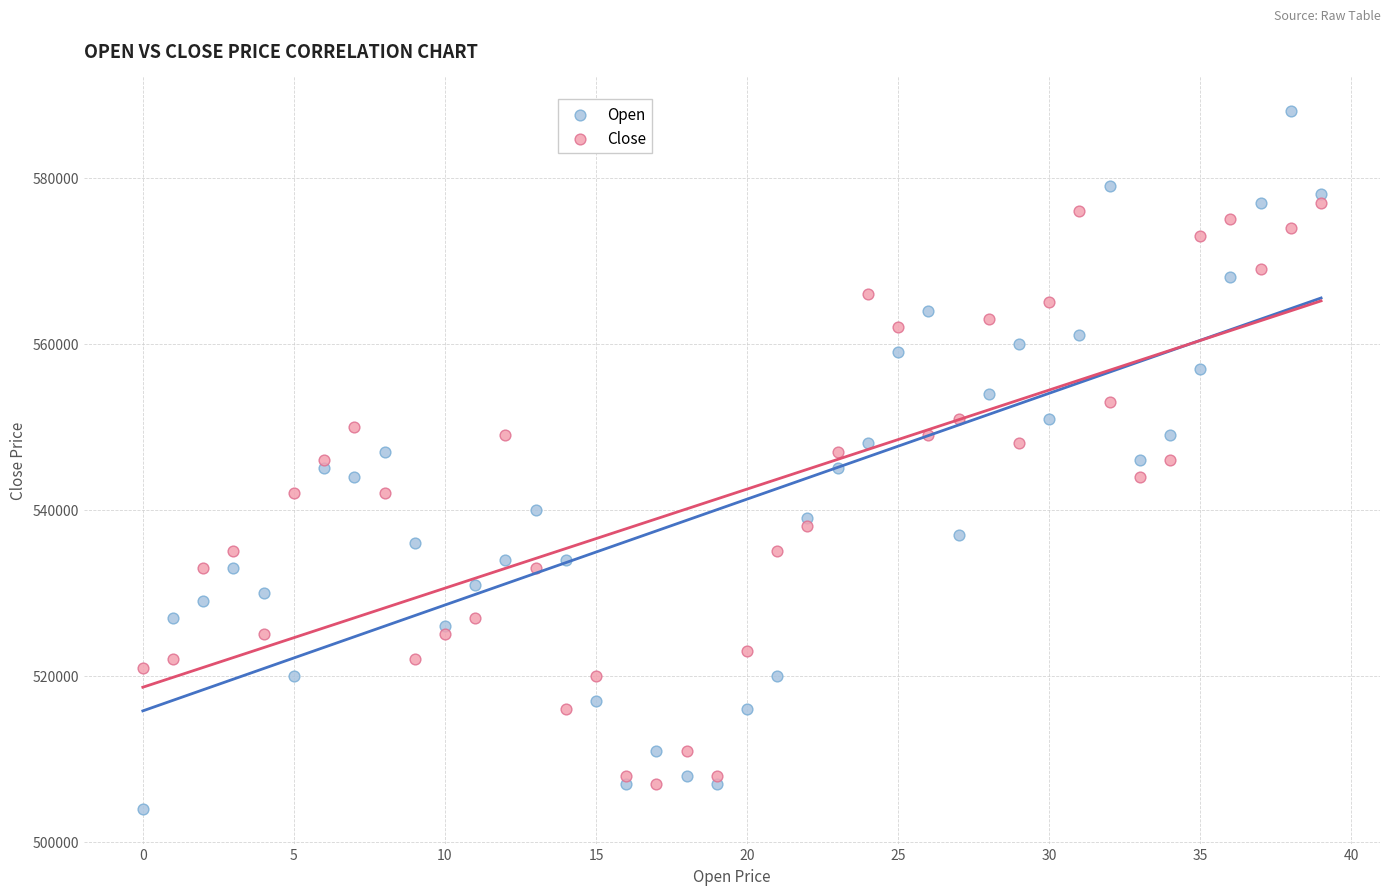

Which series has the largest Y range (max minus min)?

Open